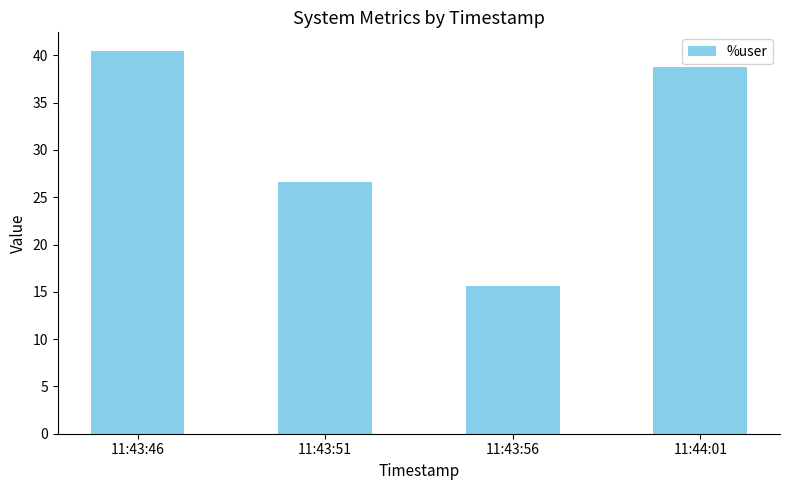

List the labels in order of value, smallest first.

11:43:56, 11:43:51, 11:44:01, 11:43:46